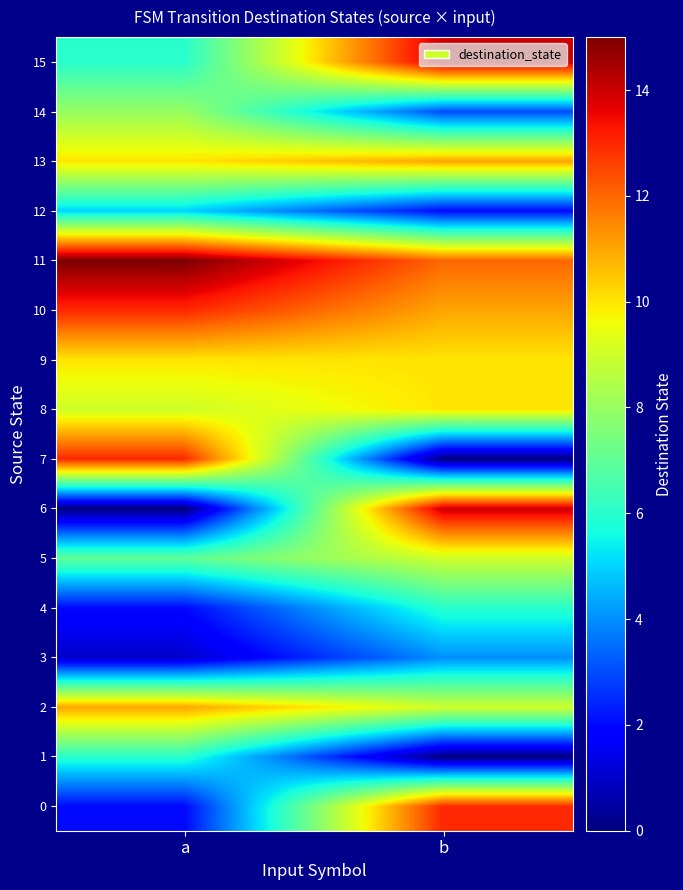

What is the spread (max minus min) of values at a?

15